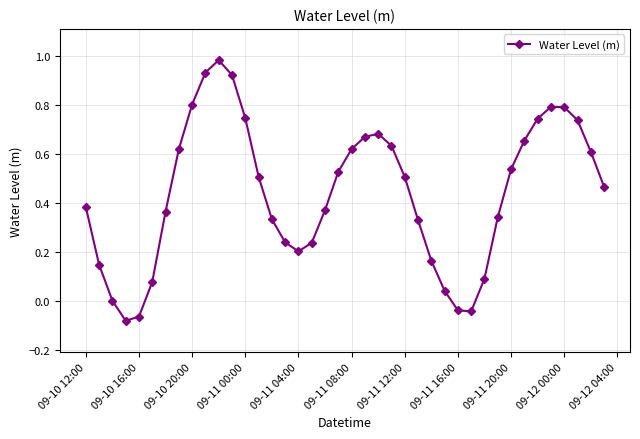

What is the value of the 37th point from the left?

0.8